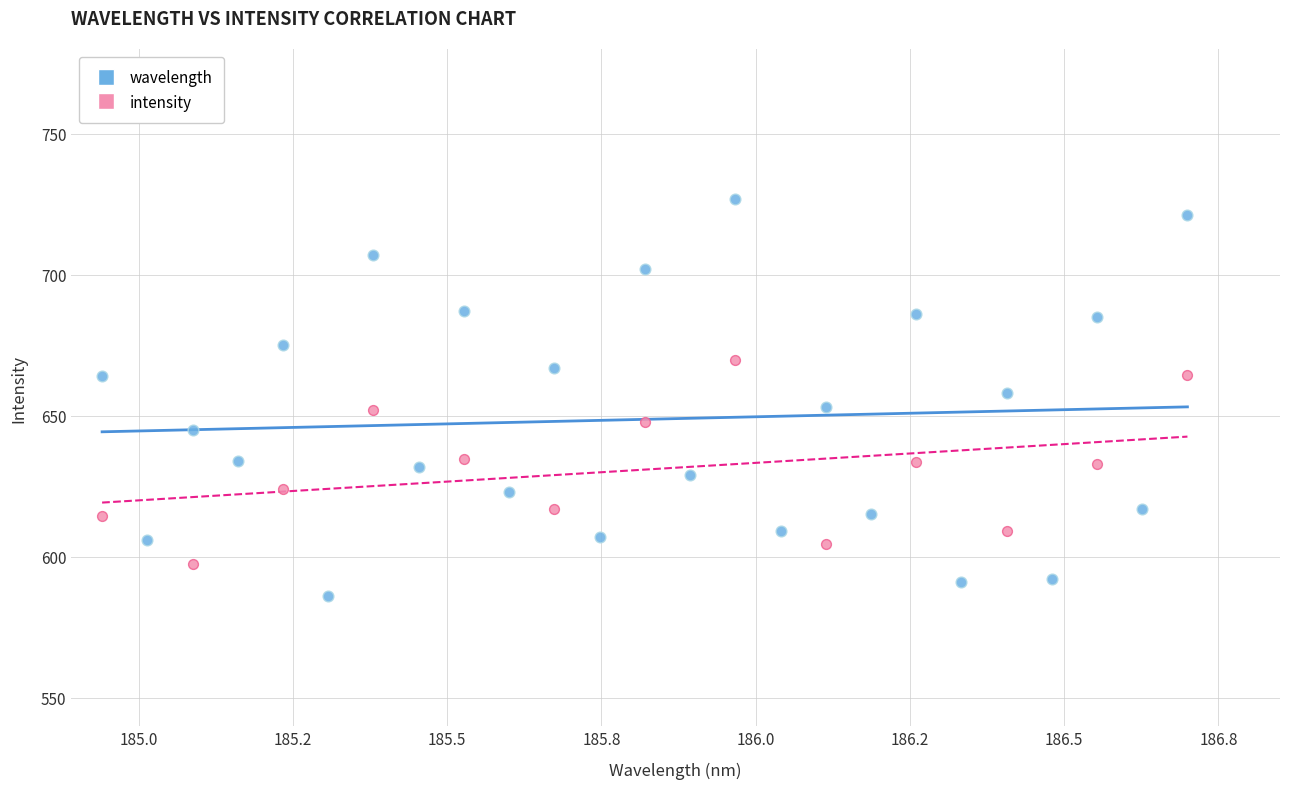

Which series contains the lowest Y value?

wavelength